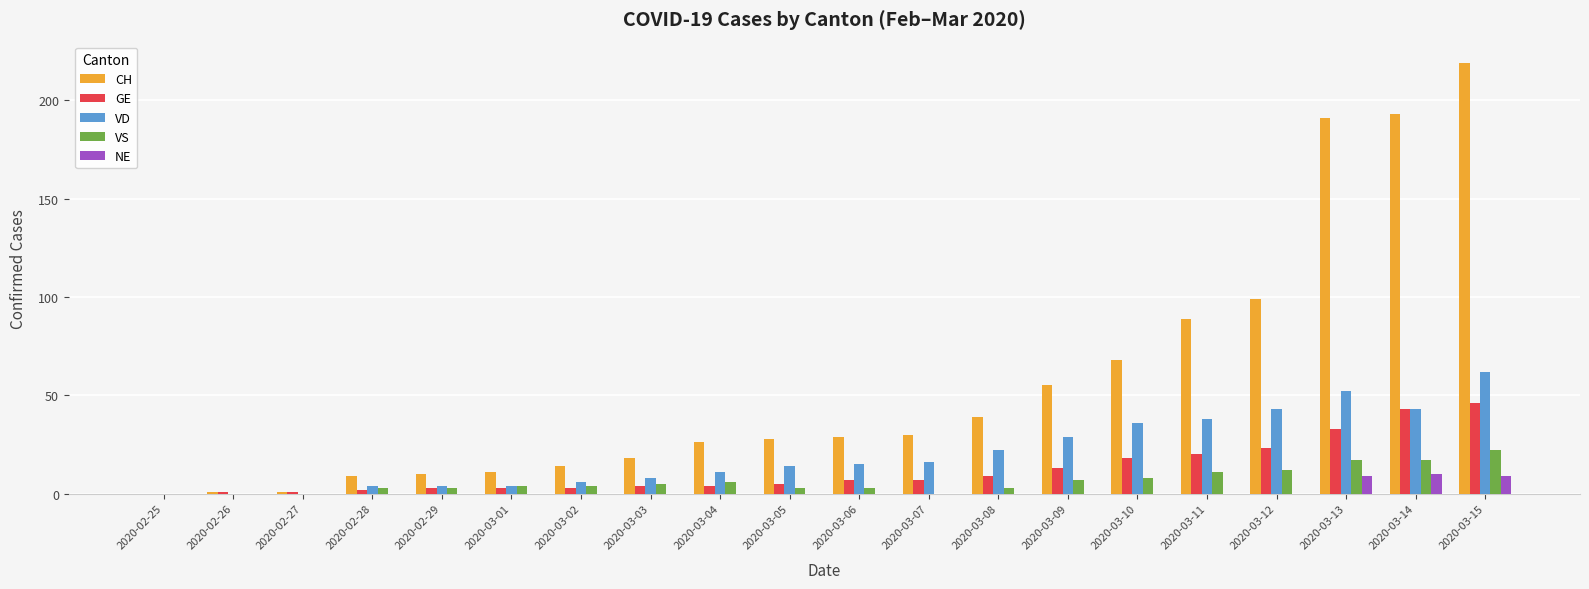

What are all the series names shown in the legend?

CH, GE, VD, VS, NE